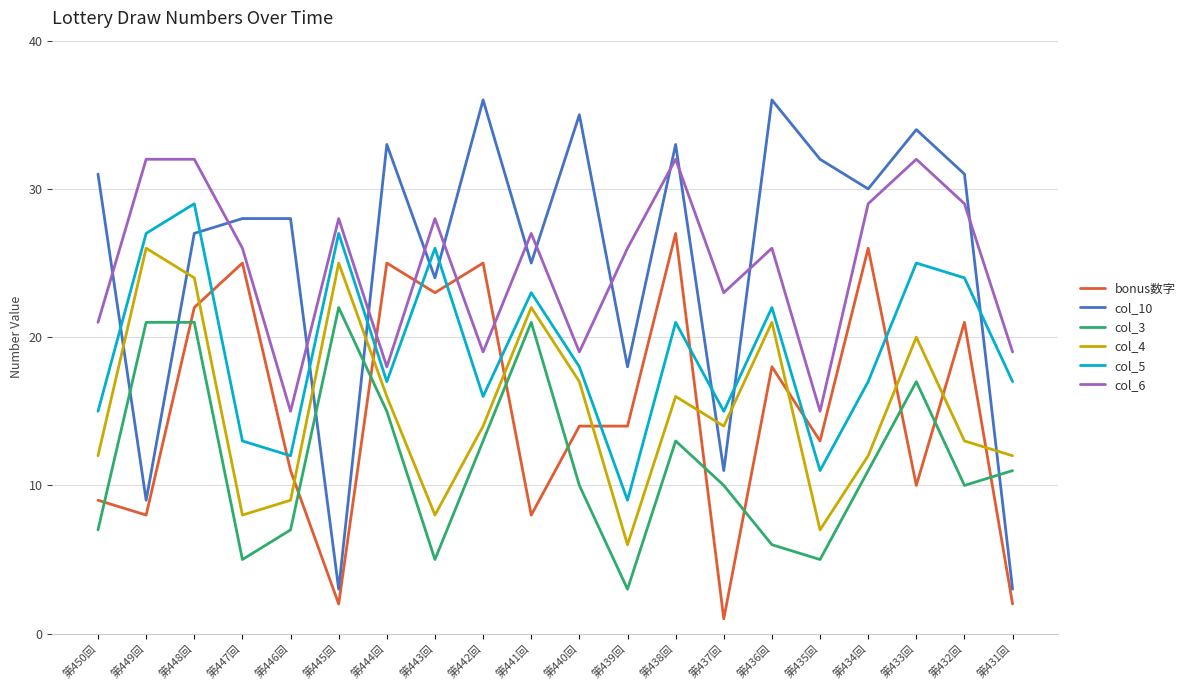

What position from the right is 第432回?

2